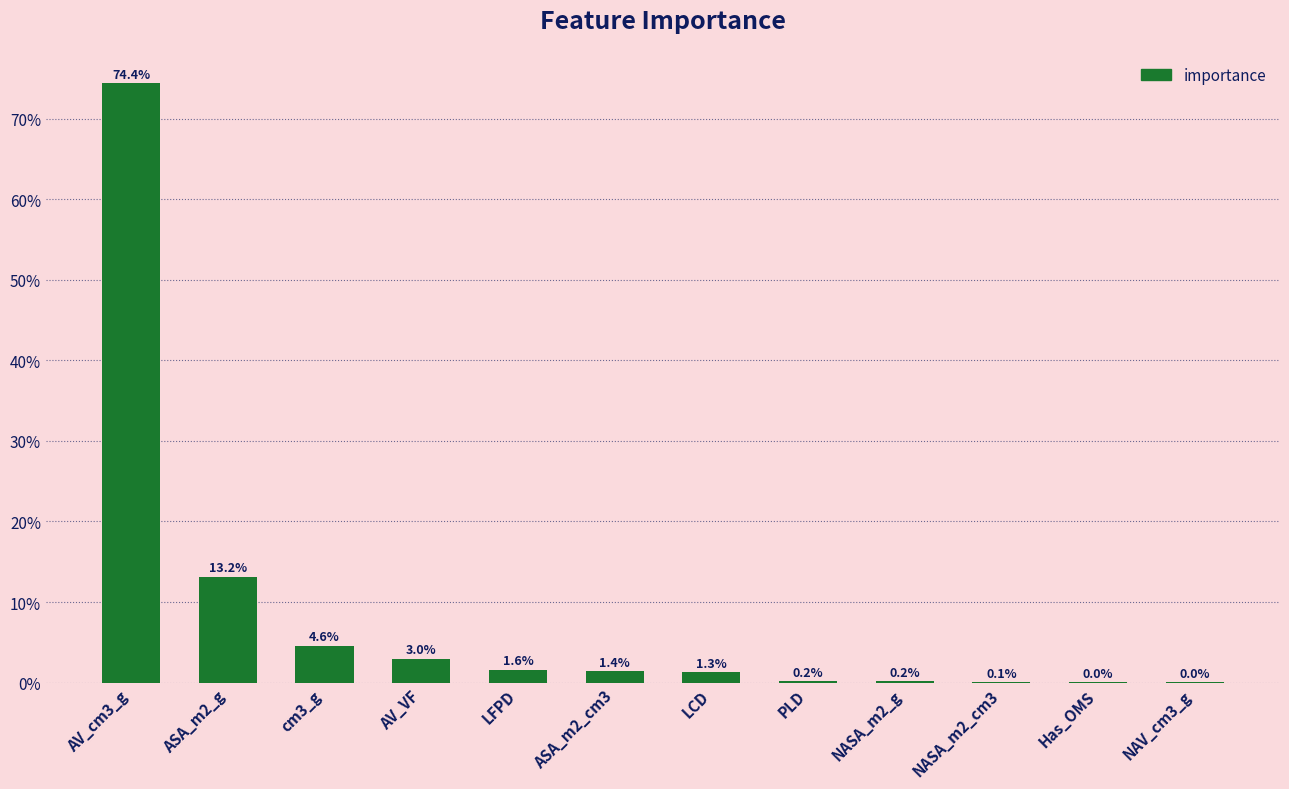

What is the label of the 6th bar from the left?

ASA_m2_cm3